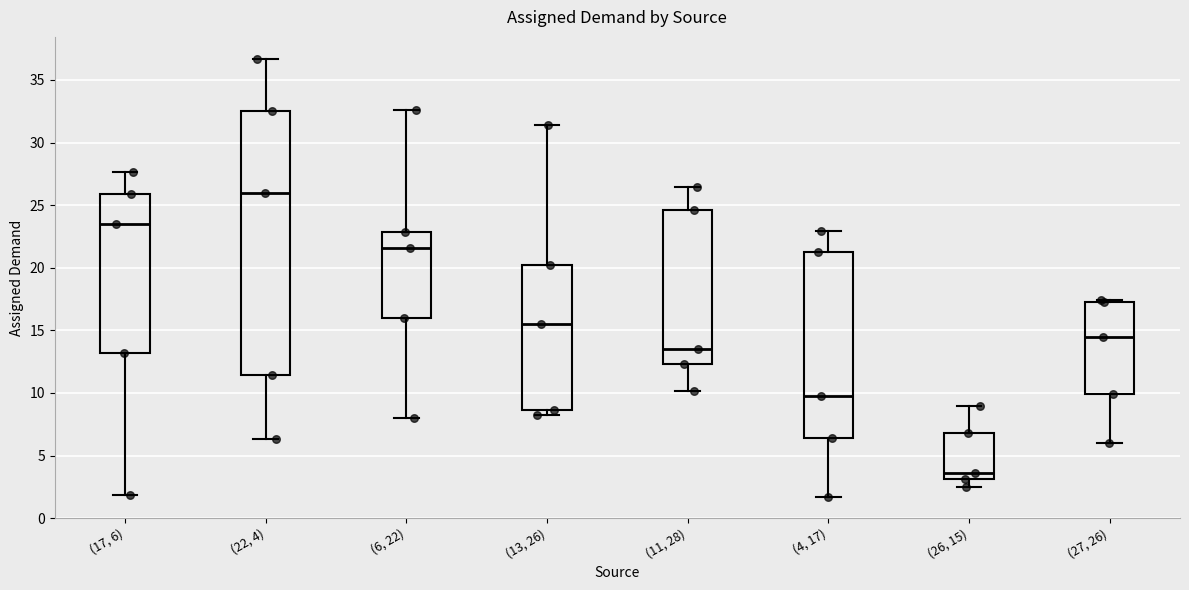

Reading left to right, transcribe this box plot: for each box, give where its median line is, the range the box spans, and where its two whiskers end, as read against the y-axis. The values are not printed on the chart, so give them approximately, as read against the axis.

(17, 6): median 23.5, box 13.0 to 26.0, whiskers 2.0 to 27.5
(22, 4): median 26.0, box 11.5 to 32.5, whiskers 6.5 to 36.5
(6, 22): median 21.5, box 16.0 to 23.0, whiskers 8.0 to 32.5
(13, 26): median 15.5, box 8.5 to 20.0, whiskers 8.0 to 31.5
(11, 28): median 13.5, box 12.5 to 24.5, whiskers 10.0 to 26.5
(4, 17): median 9.5, box 6.5 to 21.5, whiskers 1.5 to 23.0
(26, 15): median 3.5, box 3.0 to 7.0, whiskers 2.5 to 9.0
(27, 26): median 14.5, box 10.0 to 17.0, whiskers 6.0 to 17.5